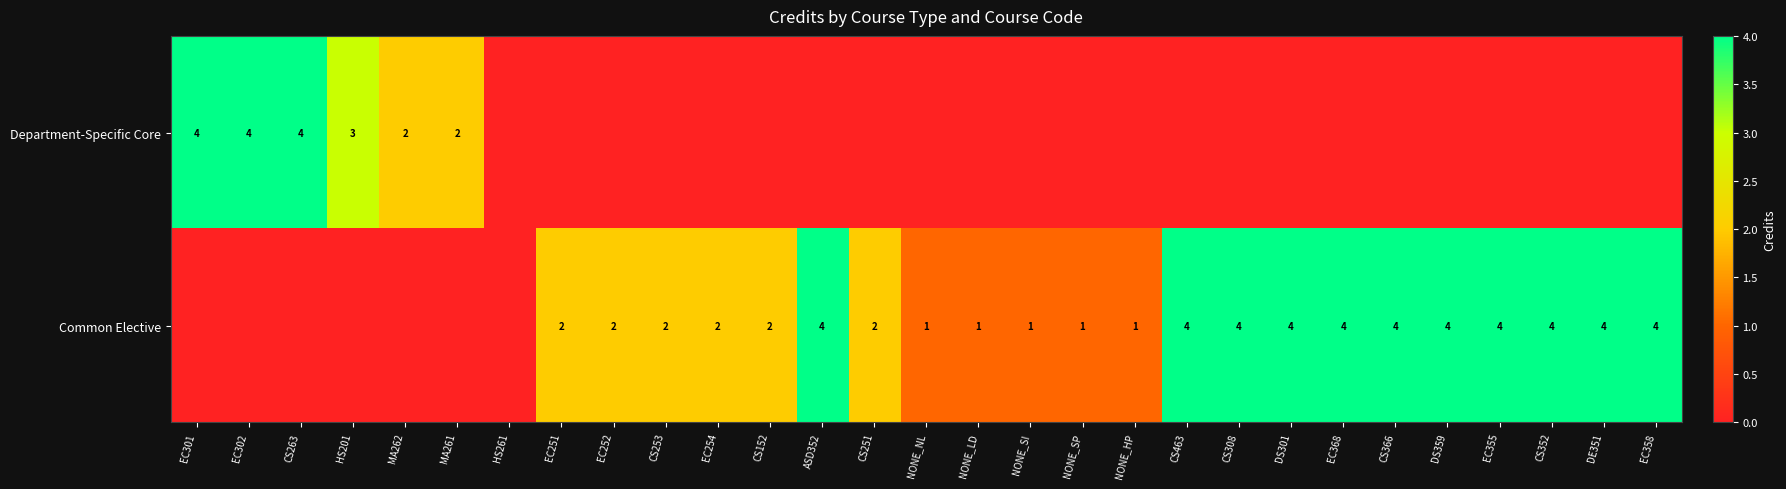

Is it true that Common Elective equals 4 at DE351?

True